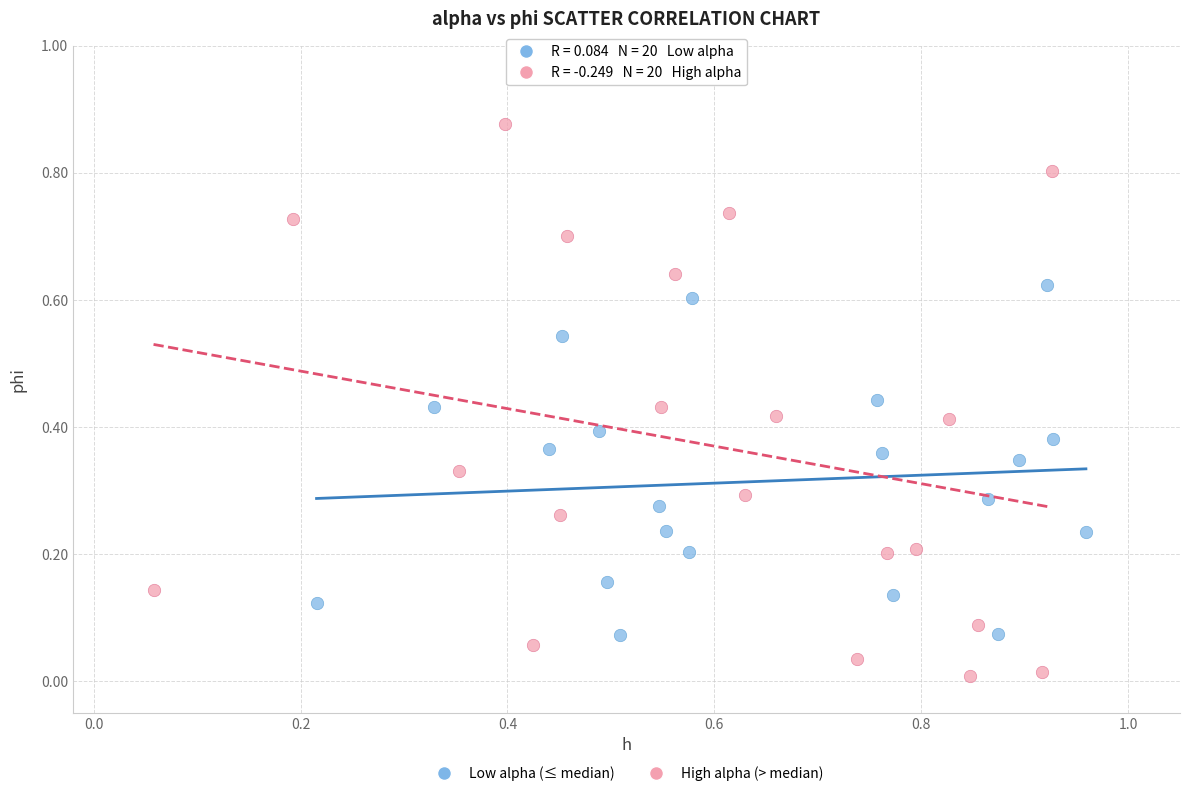

Which series has the largest Y range (max minus min)?

High alpha (> median)